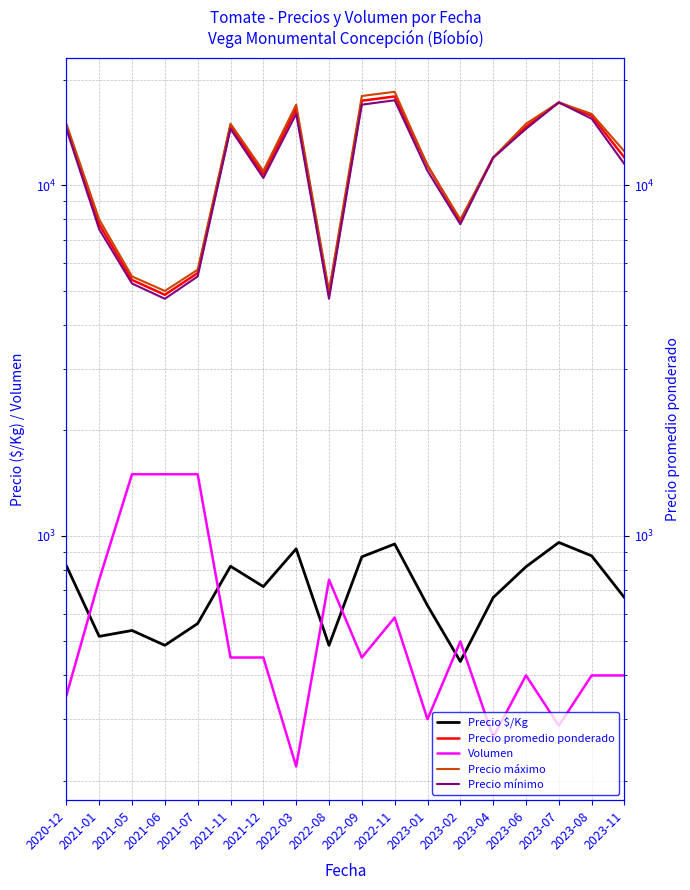

What is the value of the Precio mínimo point at the 6th from the left?

14500.0